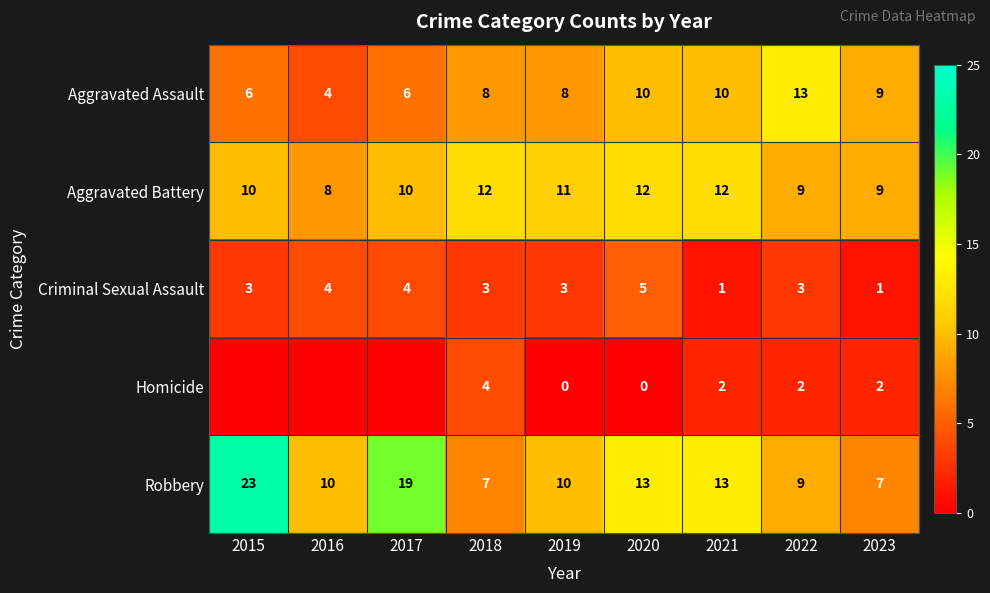

What is the total value across all series at 2021?

38